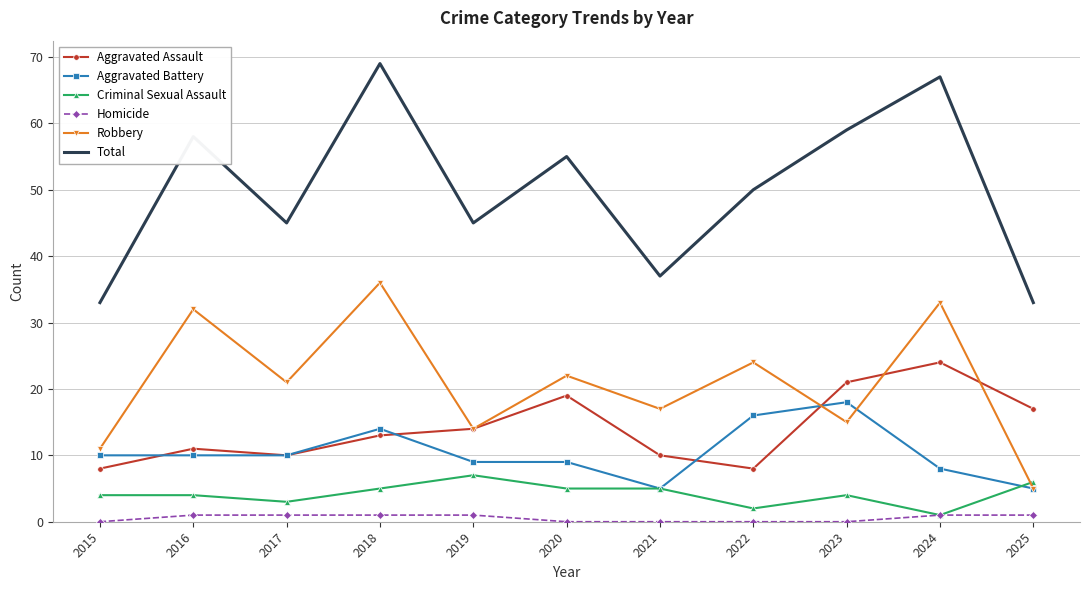

What is the greatest value displayed?

69